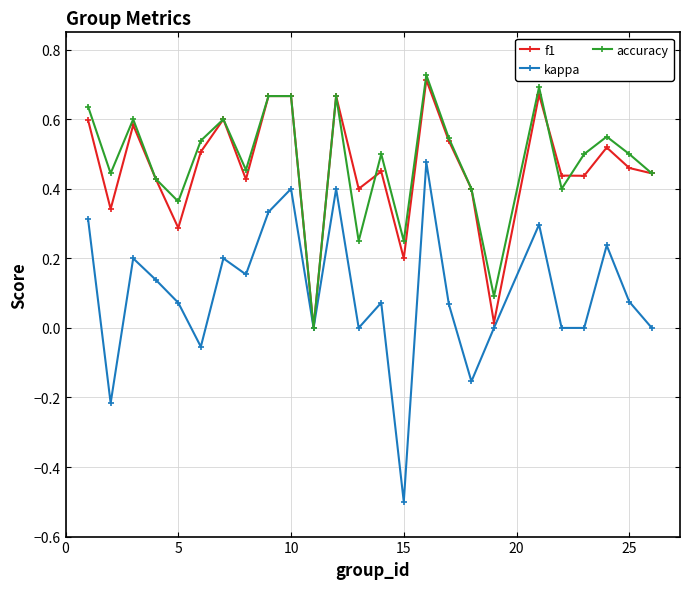

What is the smallest value displayed?

-0.5